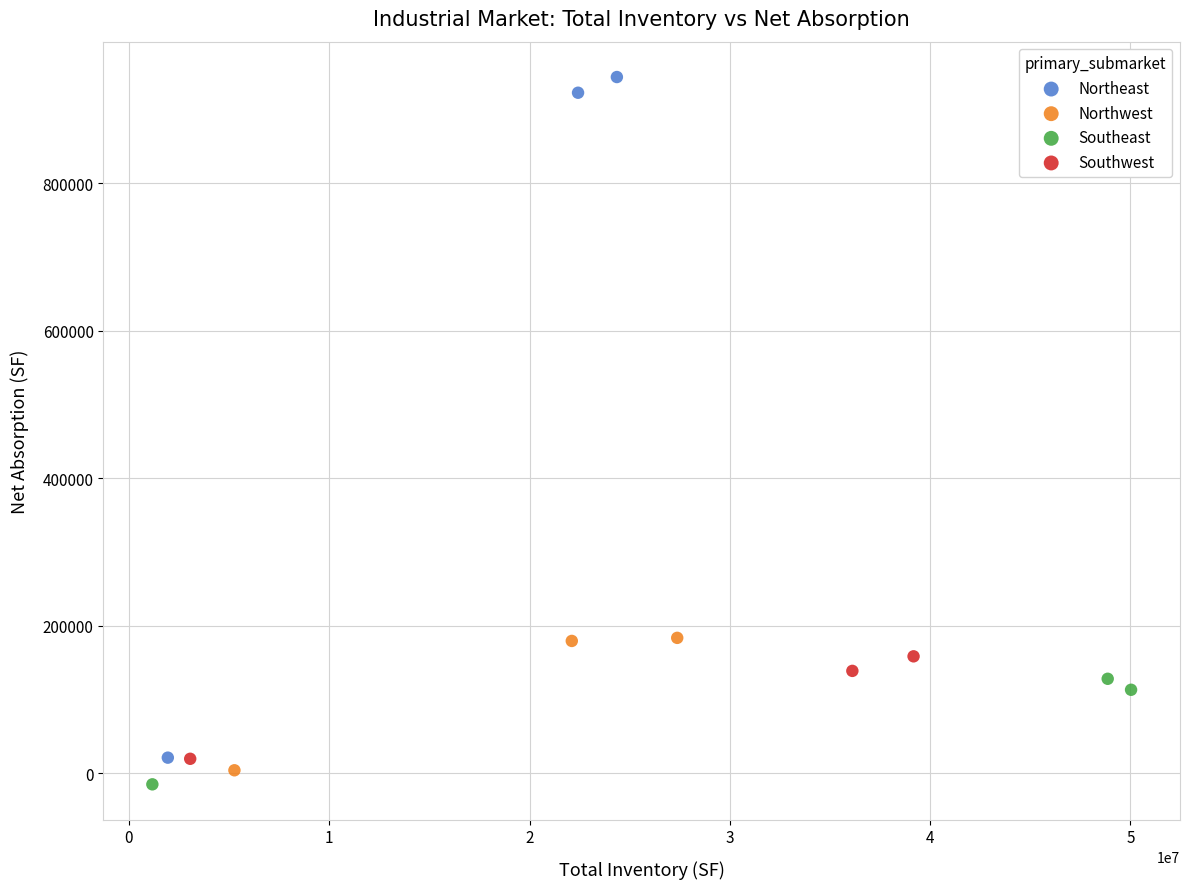

What are all the series names shown in the legend?

Northeast, Northwest, Southeast, Southwest